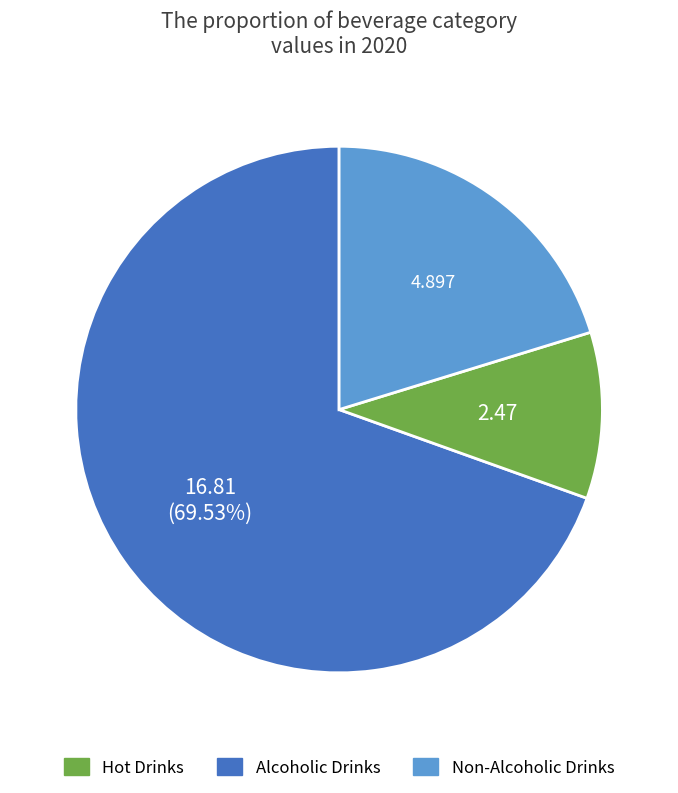

Does any single category account for the majority?

Yes